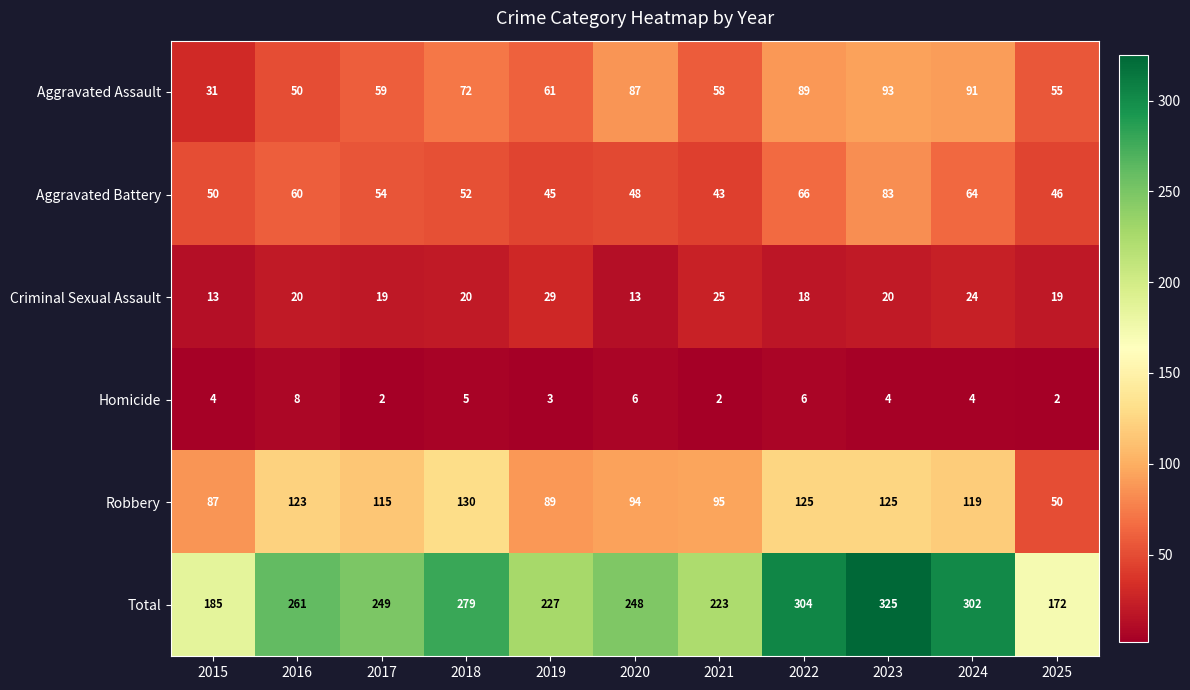

What is the sum of the Total values at 2021 and 2015?

408